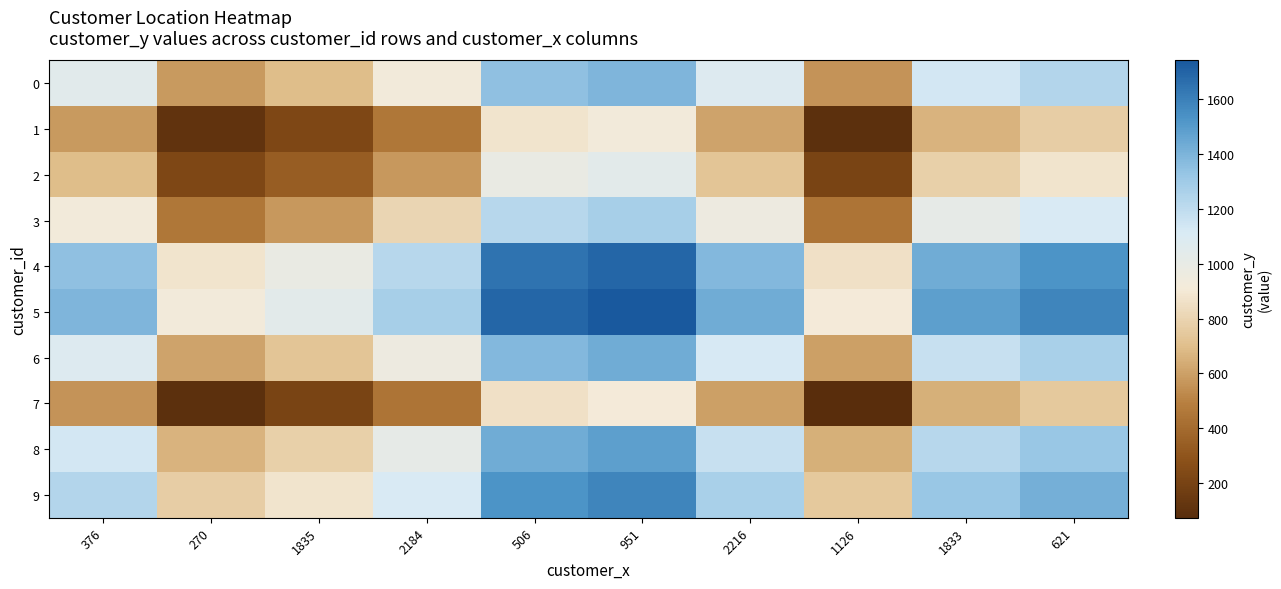

Reading left to right, transcribe all the data shown in this chart.

0: 376=1046.0	270=578.0	1835=692.5	2184=925.5	506=1344.0	951=1392.5	2216=1082.0	1126=560.5	1833=1134.0	621=1232.5
1: 376=578.0	270=110.0	1835=224.5	2184=457.5	506=876.0	951=924.5	2216=614.0	1126=92.5	1833=666.0	621=764.5
2: 376=692.5	270=224.5	1835=339.0	2184=572.0	506=990.5	951=1039.0	2216=728.5	1126=207.0	1833=780.5	621=879.0
3: 376=925.5	270=457.5	1835=572.0	2184=805.0	506=1223.5	951=1272.0	2216=961.5	1126=440.0	1833=1013.5	621=1112.0
4: 376=1344.0	270=876.0	1835=990.5	2184=1223.5	506=1642.0	951=1690.5	2216=1380.0	1126=858.5	1833=1432.0	621=1530.5
5: 376=1392.5	270=924.5	1835=1039.0	2184=1272.0	506=1690.5	951=1739.0	2216=1428.5	1126=907.0	1833=1480.5	621=1579.0
6: 376=1082.0	270=614.0	1835=728.5	2184=961.5	506=1380.0	951=1428.5	2216=1118.0	1126=596.5	1833=1170.0	621=1268.5
7: 376=560.5	270=92.5	1835=207.0	2184=440.0	506=858.5	951=907.0	2216=596.5	1126=75.0	1833=648.5	621=747.0
8: 376=1134.0	270=666.0	1835=780.5	2184=1013.5	506=1432.0	951=1480.5	2216=1170.0	1126=648.5	1833=1222.0	621=1320.5
9: 376=1232.5	270=764.5	1835=879.0	2184=1112.0	506=1530.5	951=1579.0	2216=1268.5	1126=747.0	1833=1320.5	621=1419.0